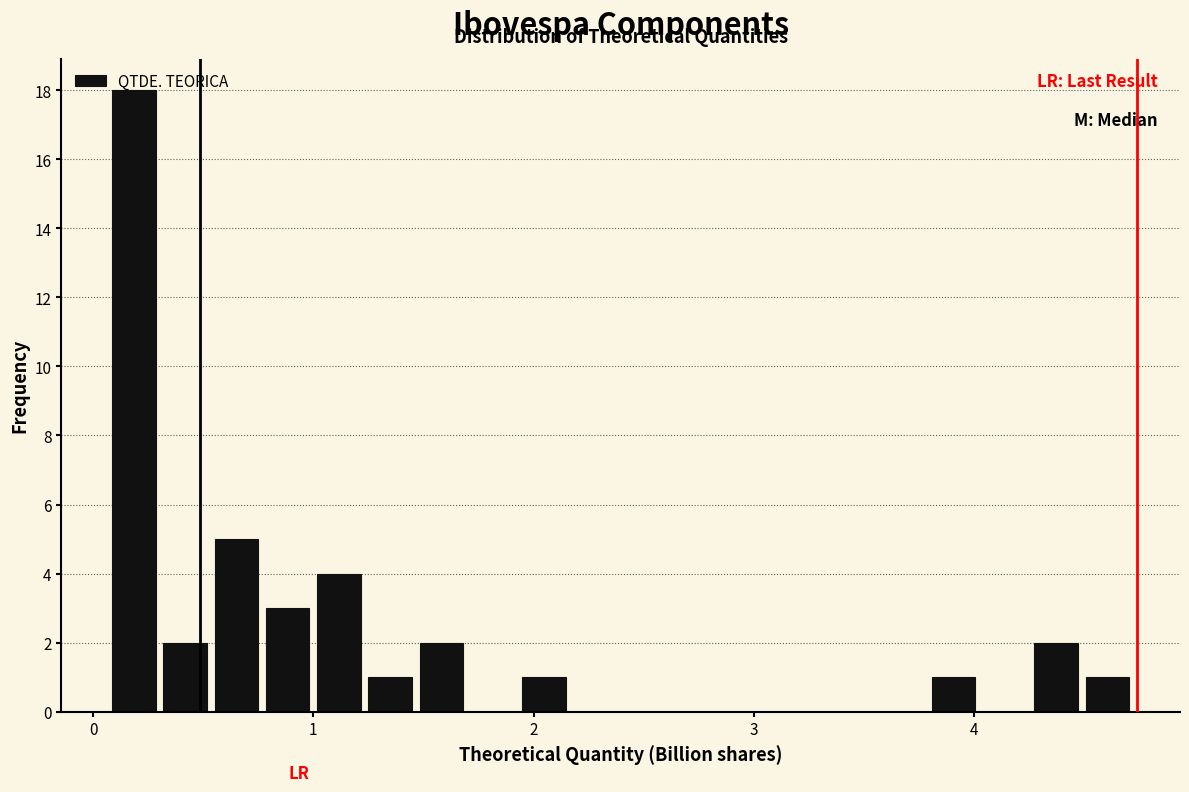

Read against the x-axis, roughly where is the centre of the tallest bar?

0.2